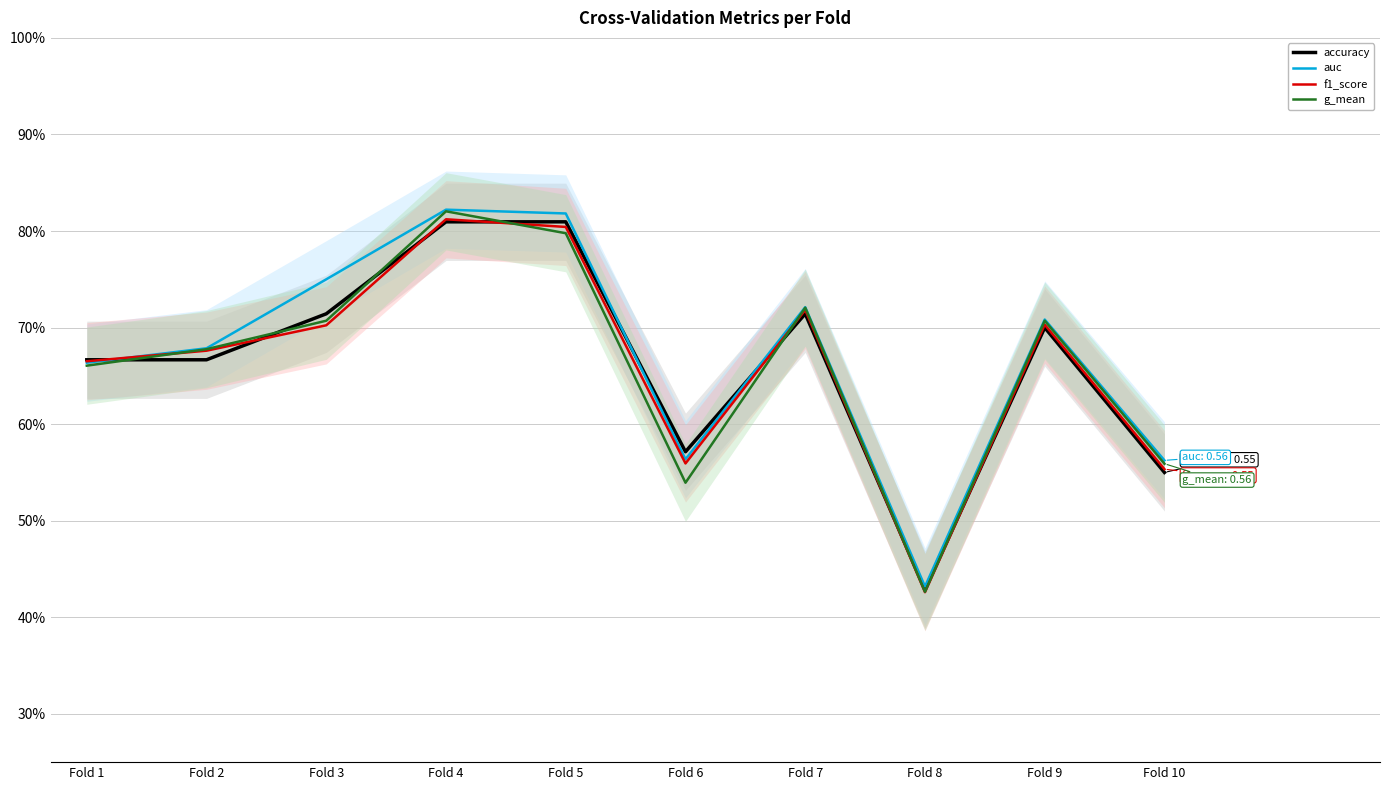

Where is auc nearest to the value 0?

Fold 8